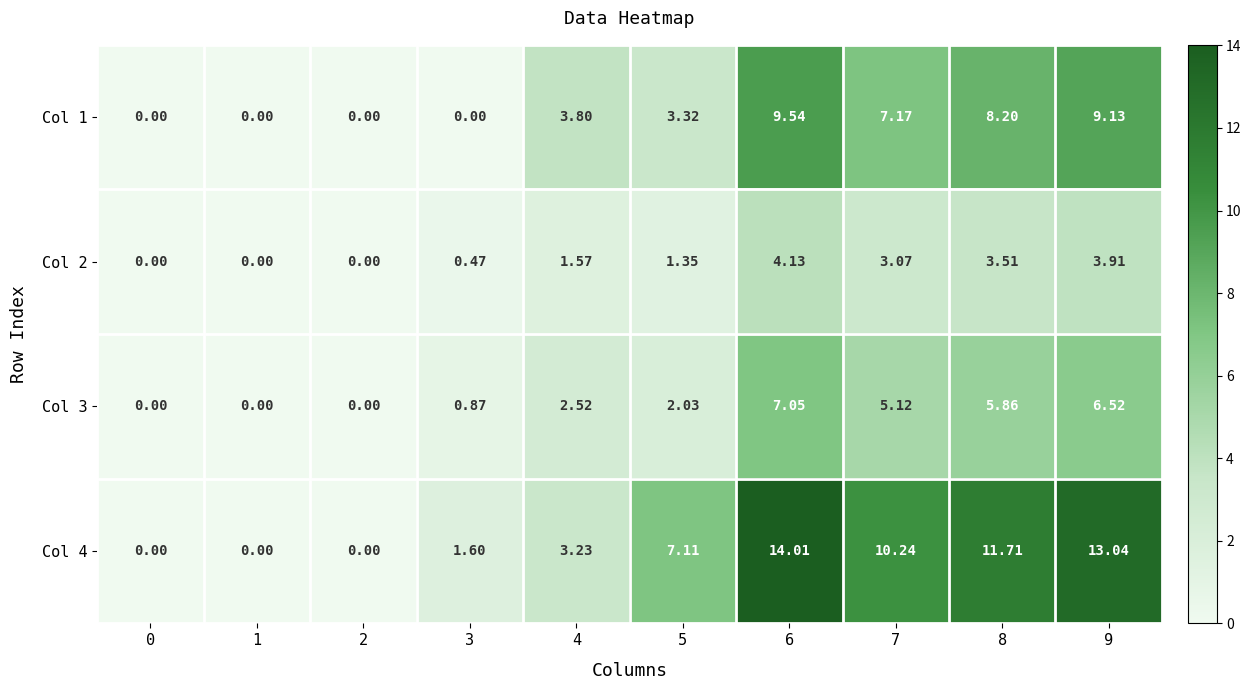

How many categories are shown in the chart?

10